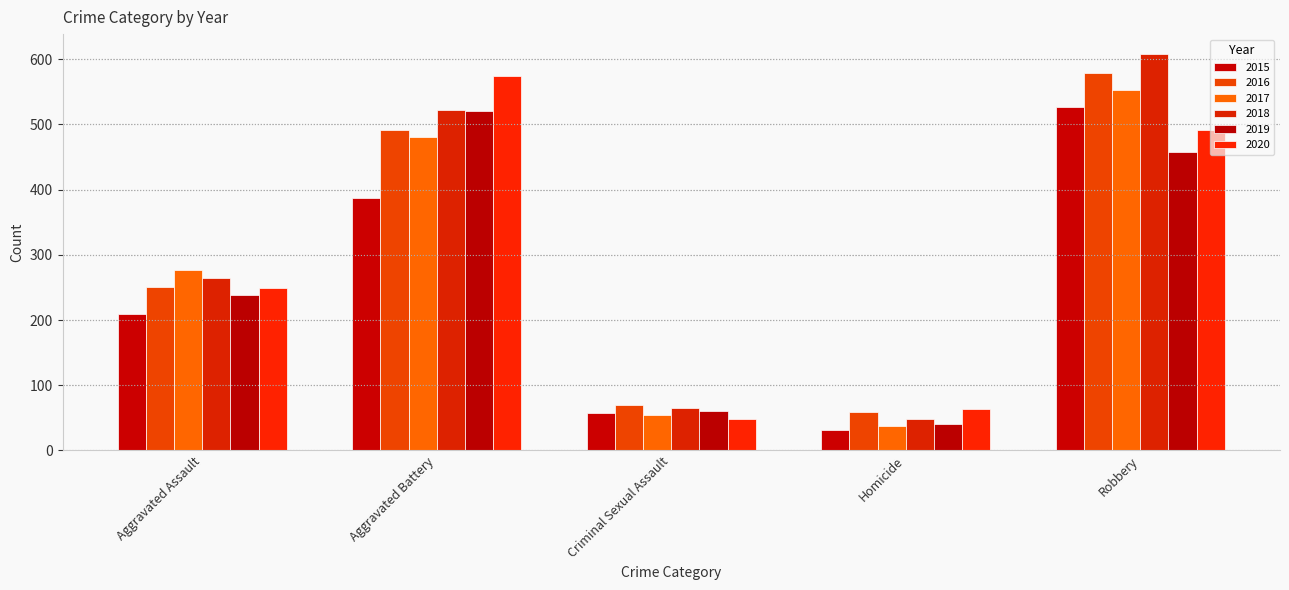

Reading left to right, extract all data points from this chart.

2015: Aggravated Assault=210	Aggravated Battery=387	Criminal Sexual Assault=58	Homicide=32	Robbery=527
2016: Aggravated Assault=250	Aggravated Battery=491	Criminal Sexual Assault=69	Homicide=59	Robbery=579
2017: Aggravated Assault=276	Aggravated Battery=480	Criminal Sexual Assault=55	Homicide=37	Robbery=553
2018: Aggravated Assault=265	Aggravated Battery=522	Criminal Sexual Assault=65	Homicide=49	Robbery=608
2019: Aggravated Assault=238	Aggravated Battery=520	Criminal Sexual Assault=61	Homicide=40	Robbery=458
2020: Aggravated Assault=249	Aggravated Battery=574	Criminal Sexual Assault=49	Homicide=63	Robbery=491